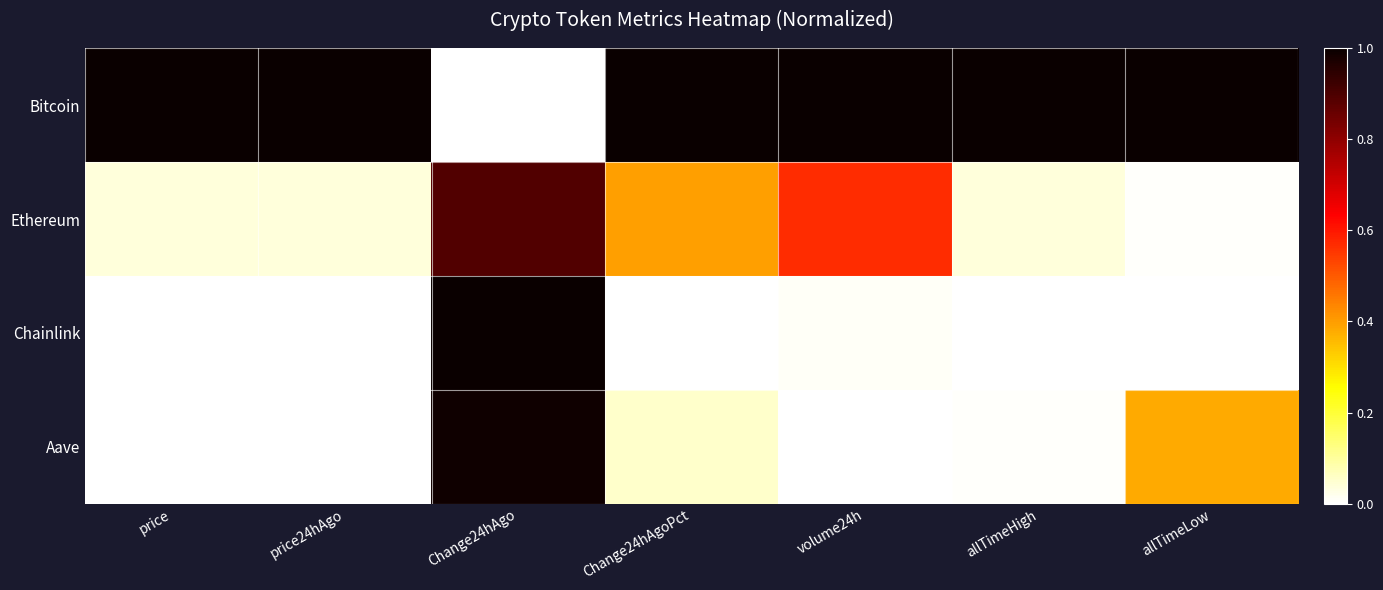

At which category is the sum across all series the highest?

Change24hAgo